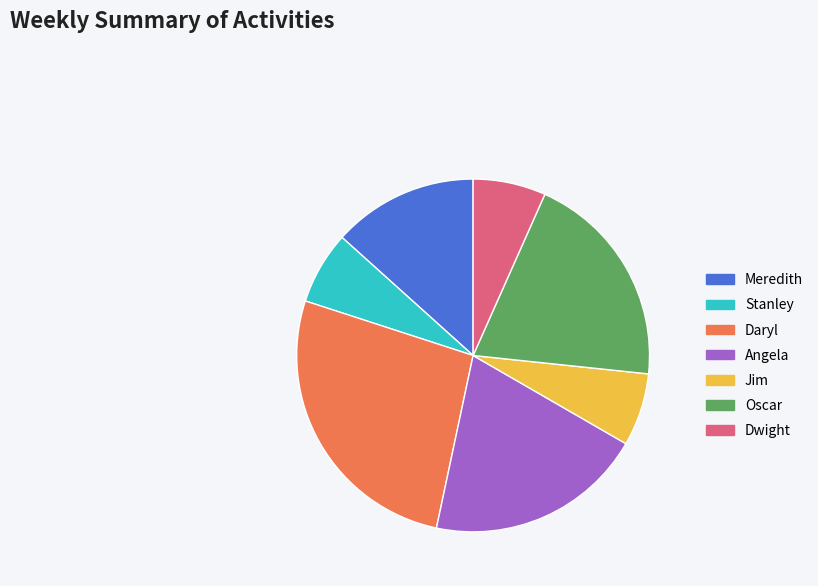

Do Jim and Daryl together represent more than half of the pie?

No